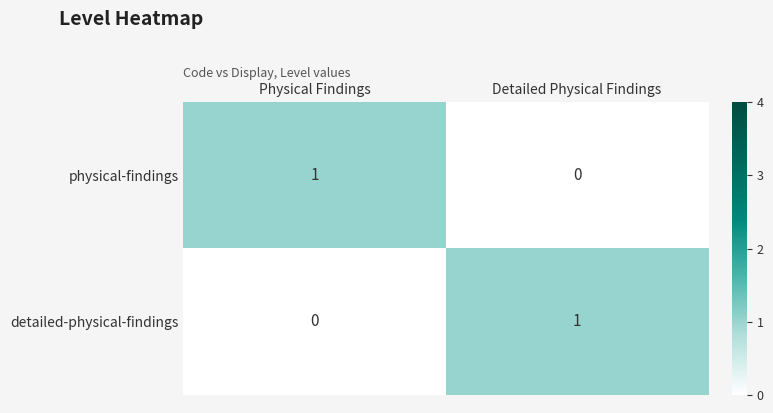

Where is physical-findings nearest to the value 0?

Detailed Physical Findings